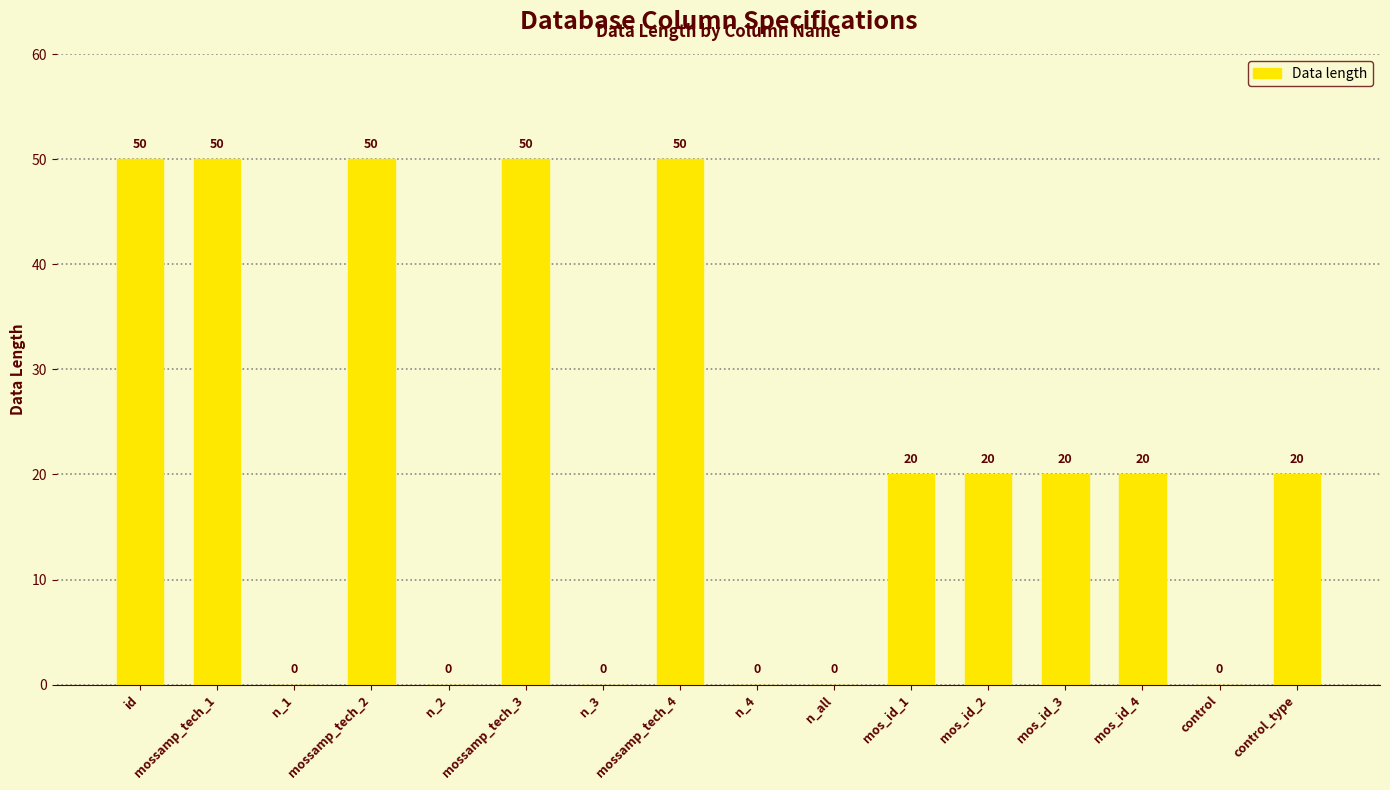

The chart shows a value of 9 at mos_id_2. True or false?

False